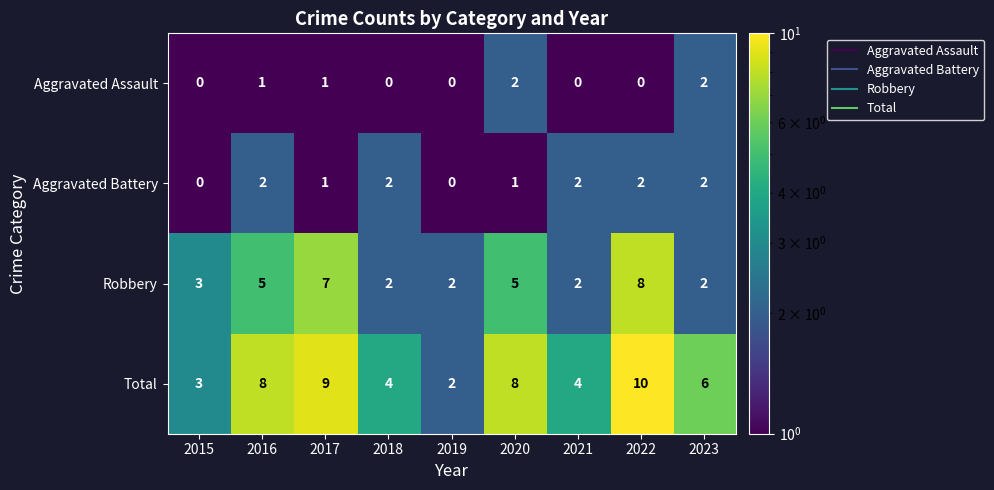

Which series has the widest spread of values?

Total